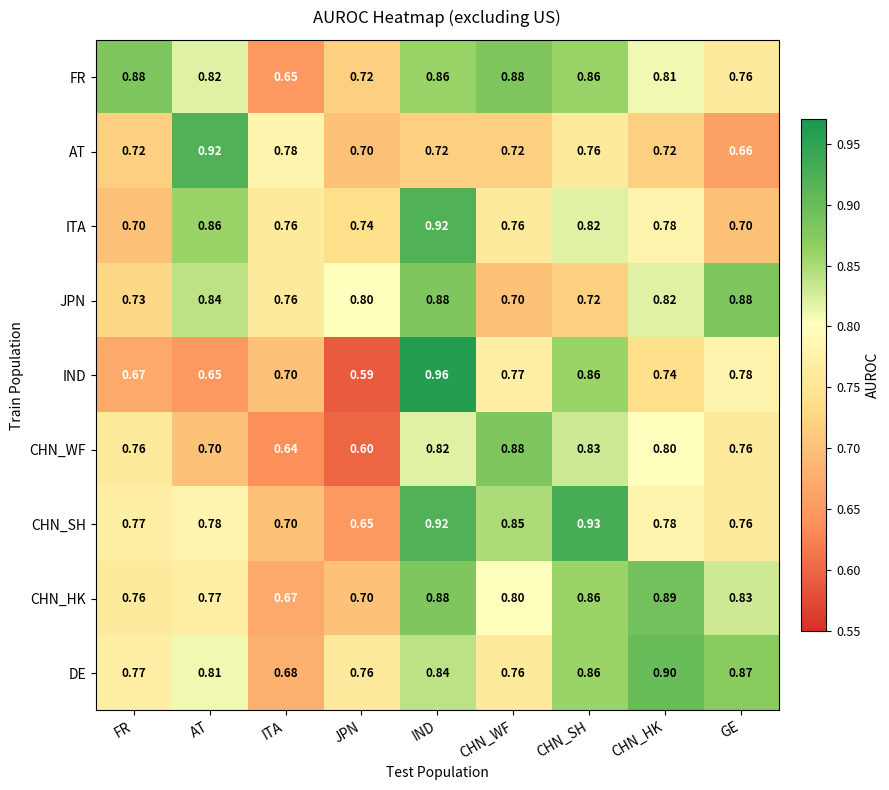

Which series has the largest total across all categories?

DE